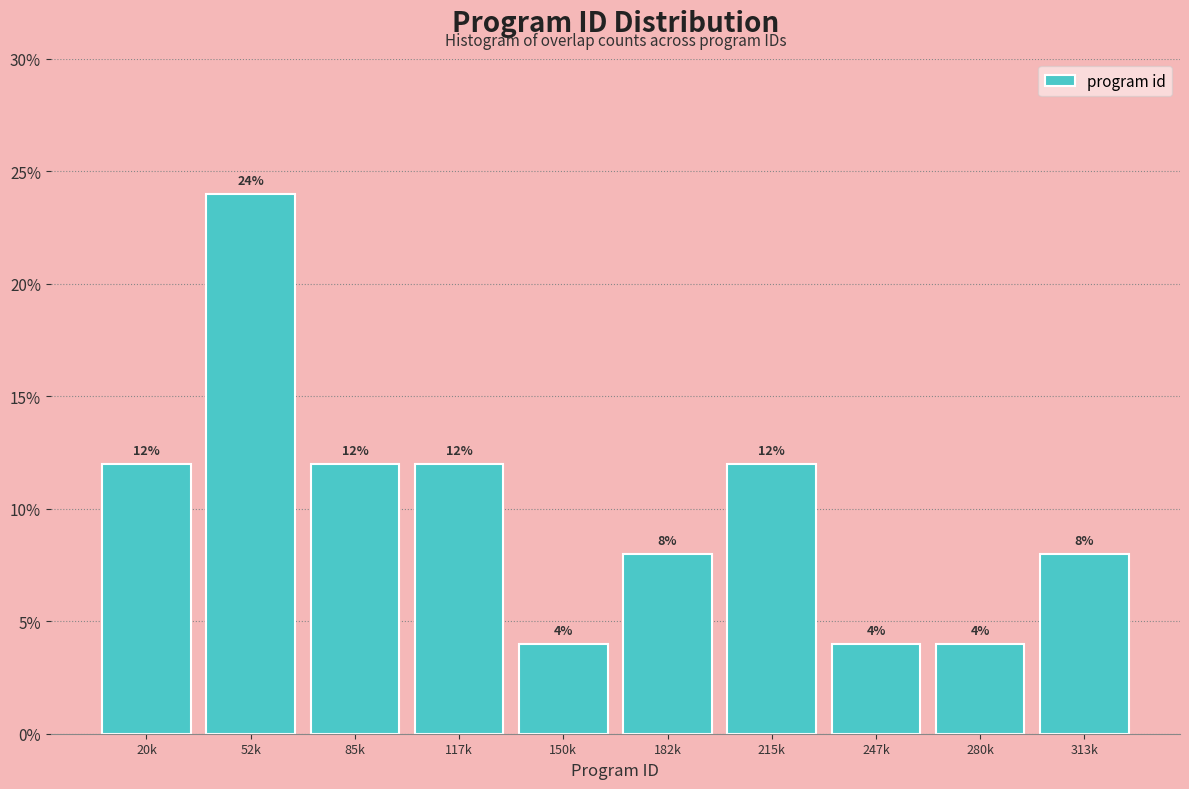

Reading left to right, transcribe all the data shown in this chart.

20k=12	52k=24	85k=12	117k=12	150k=4	182k=8	215k=12	247k=4	280k=4	313k=8